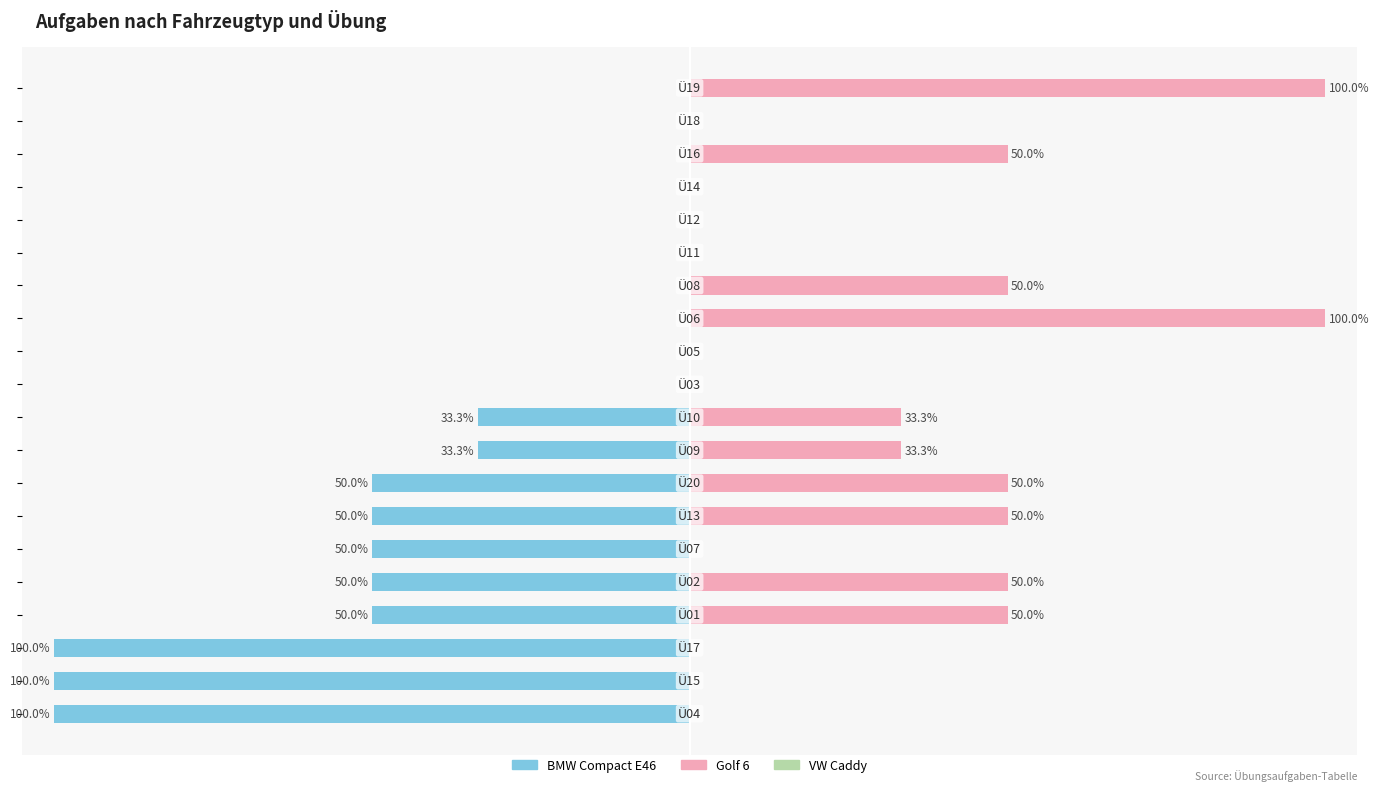

What is the difference between the maximum and second lowest values in the BMW Compact E46 series?

100.0